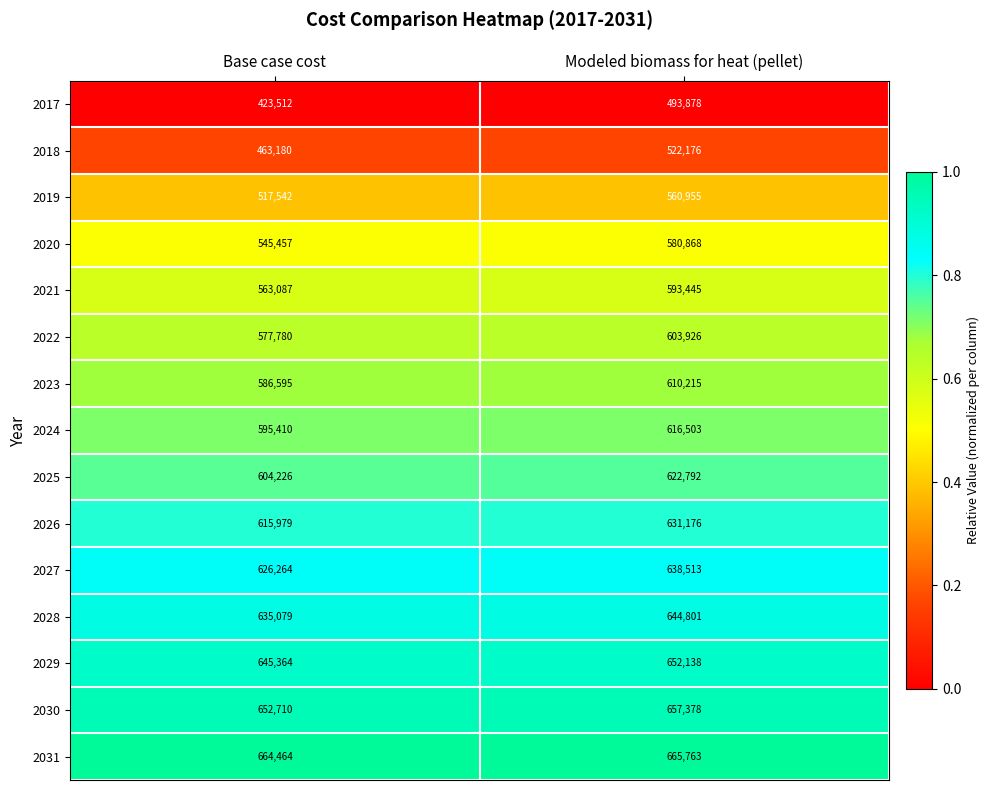

At which category does the chart reach its minimum across all series?

Base case cost